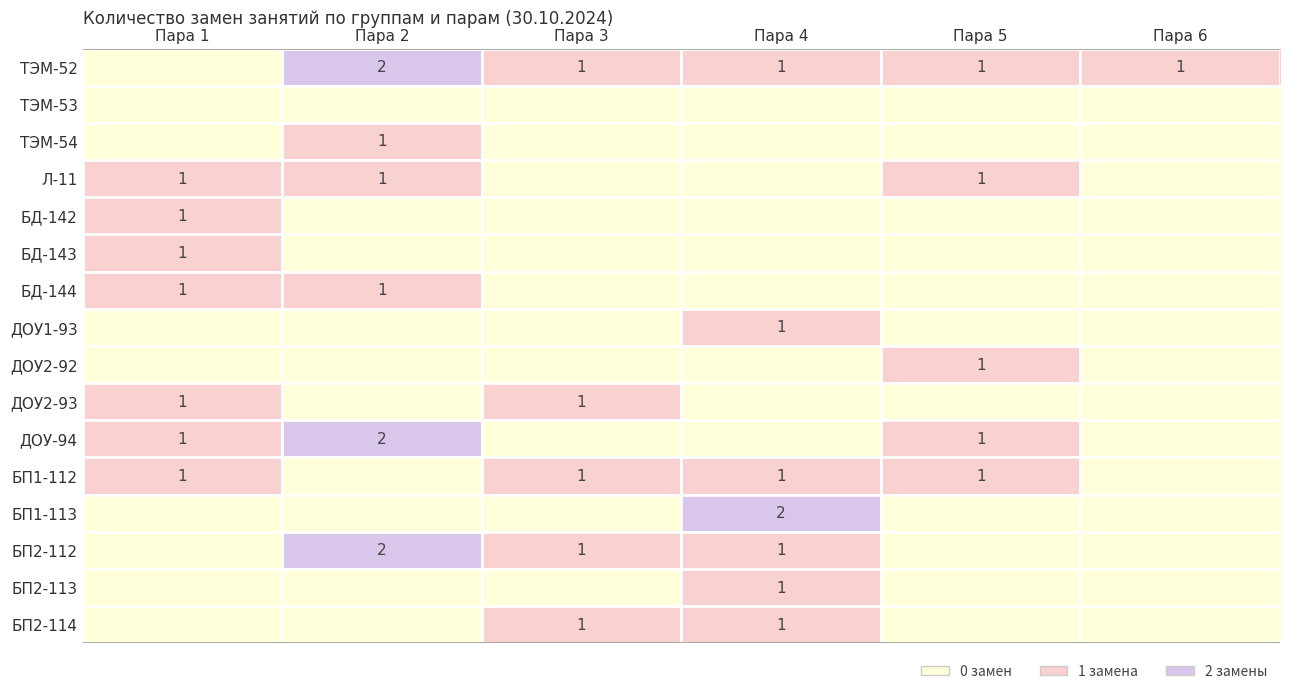

How many series are shown in this chart?

16